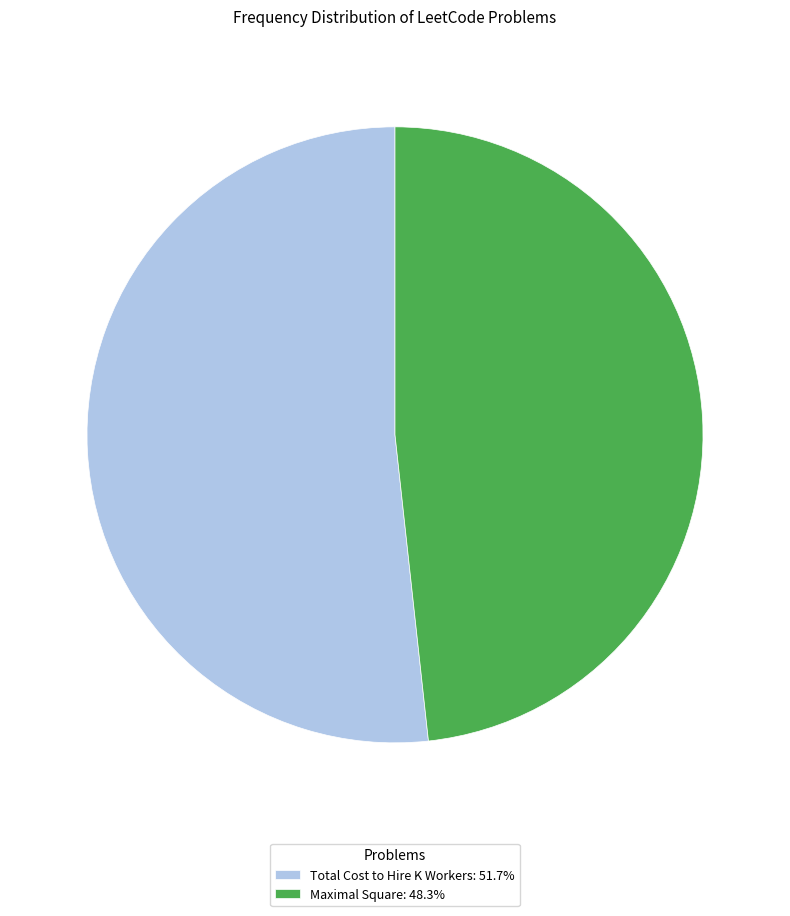

Which has a higher value, Total Cost to Hire K Workers or Maximal Square?

Total Cost to Hire K Workers